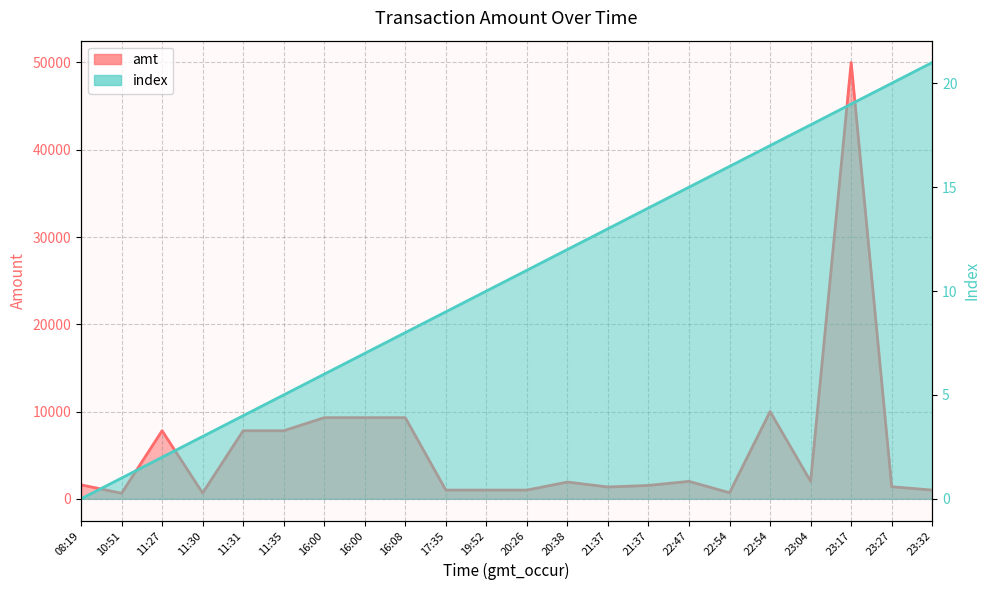

What is the maximum value shown in the chart?

50000.0